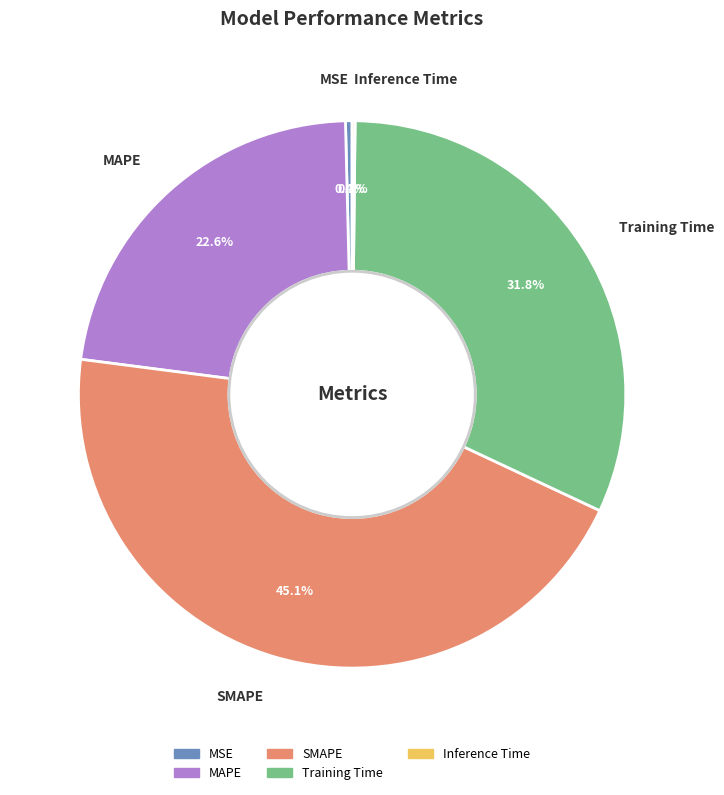

Which has a higher value, SMAPE or Training Time?

SMAPE